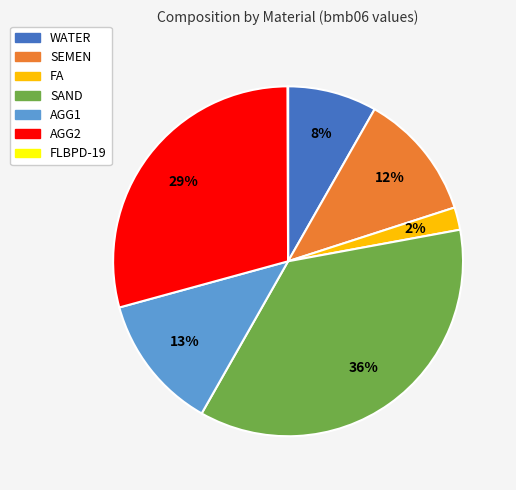

What is the largest slice in the pie chart?

SAND